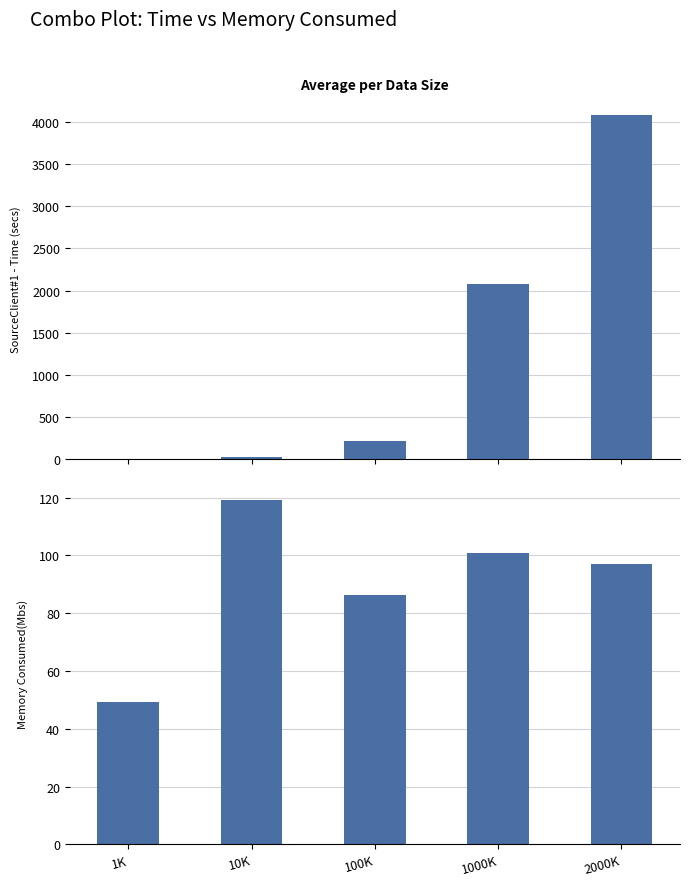

What position from the right is 100K?

3